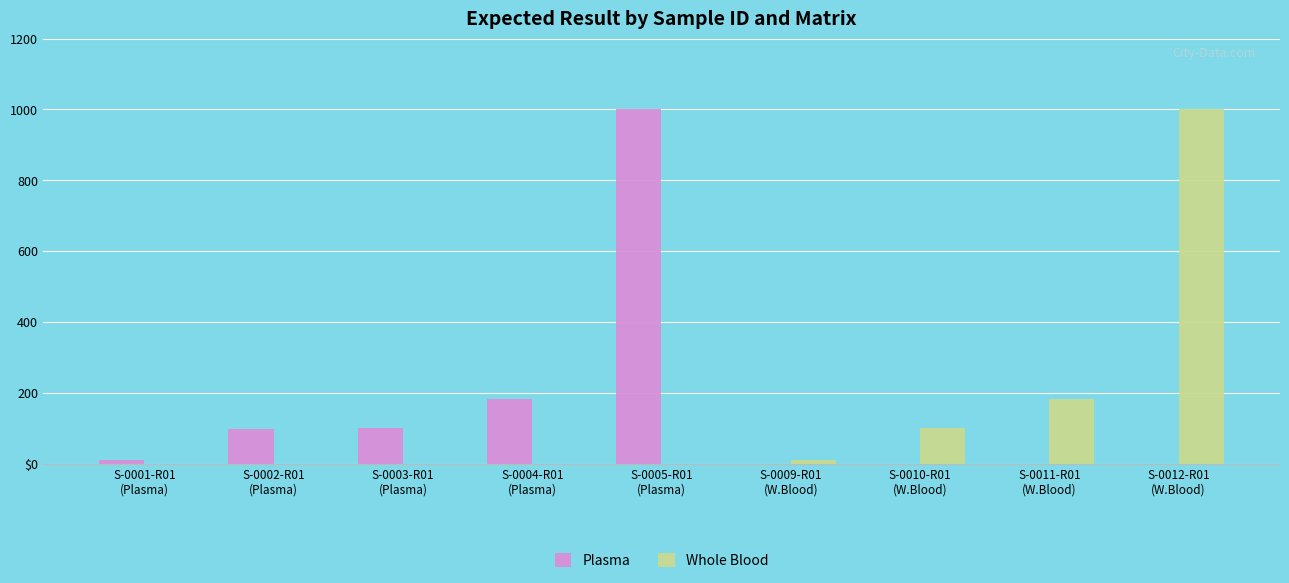

At how many categories does at least one series exceed 191?

2